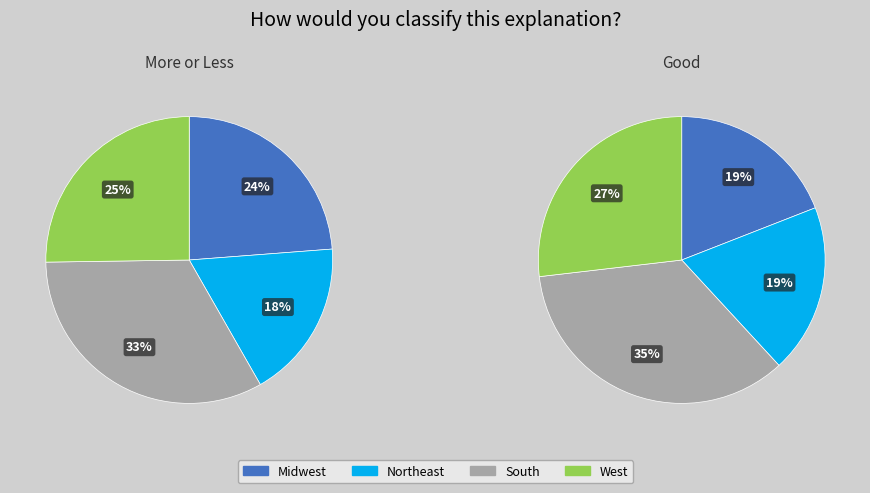

How many segments does this pie chart have?

4